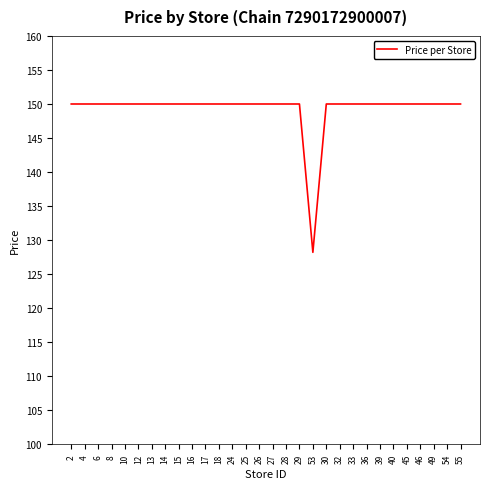

What value does the data have at 45?

150.0